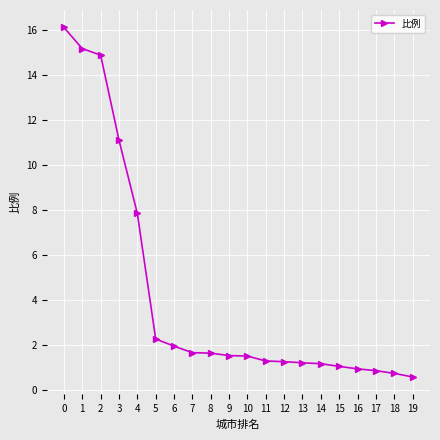

Is this an area chart (filled region under the line)?

No